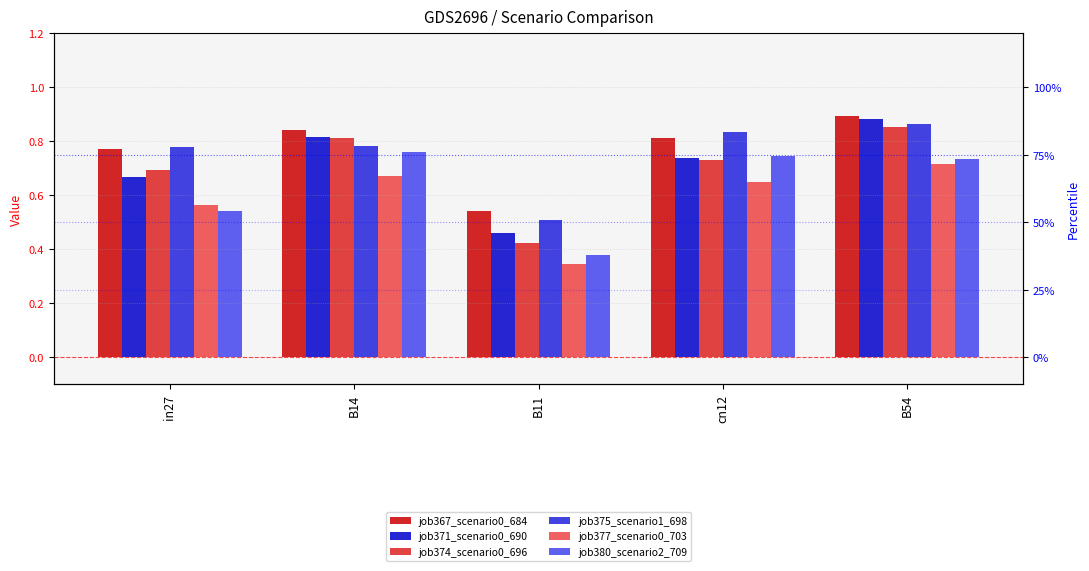

How many bars are there in total?

30